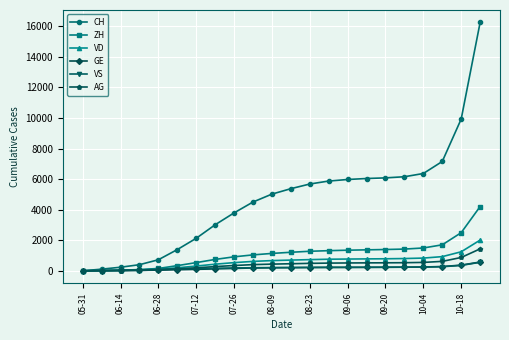

At how many categories does at least one series exceed 5203?

11